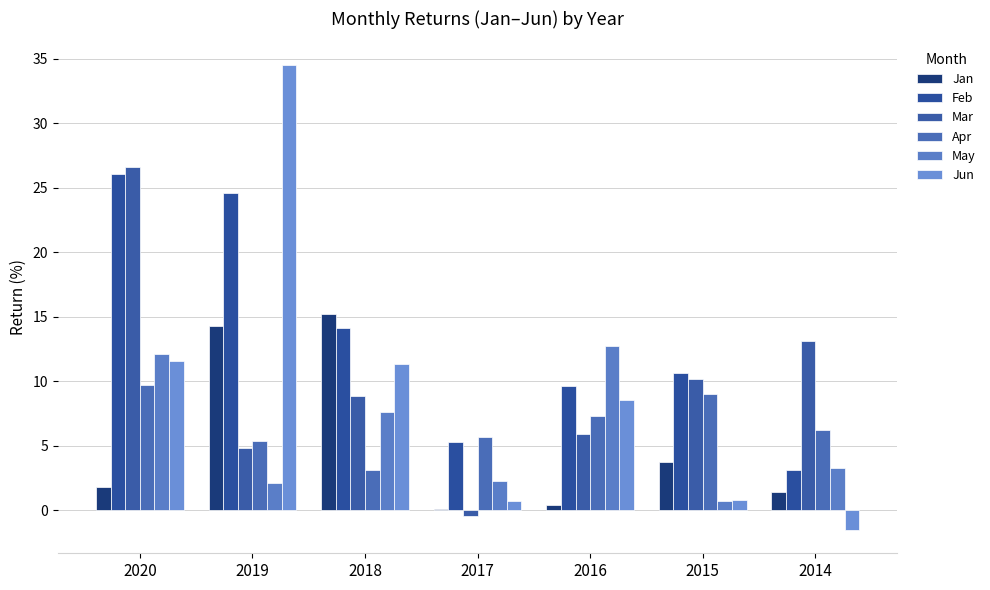

Which label corresponds to the largest value in the chart?

2019